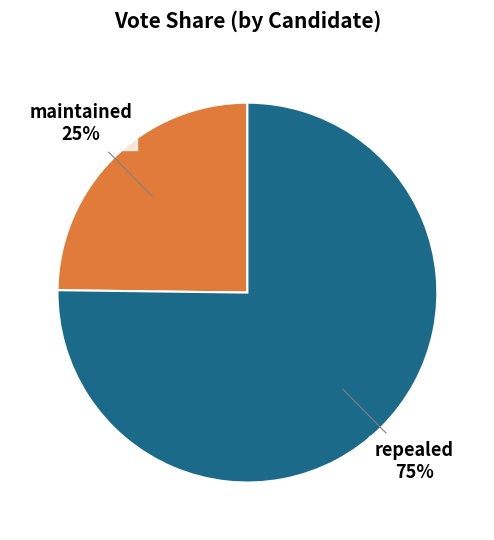

Is there a majority slice in this chart?

Yes